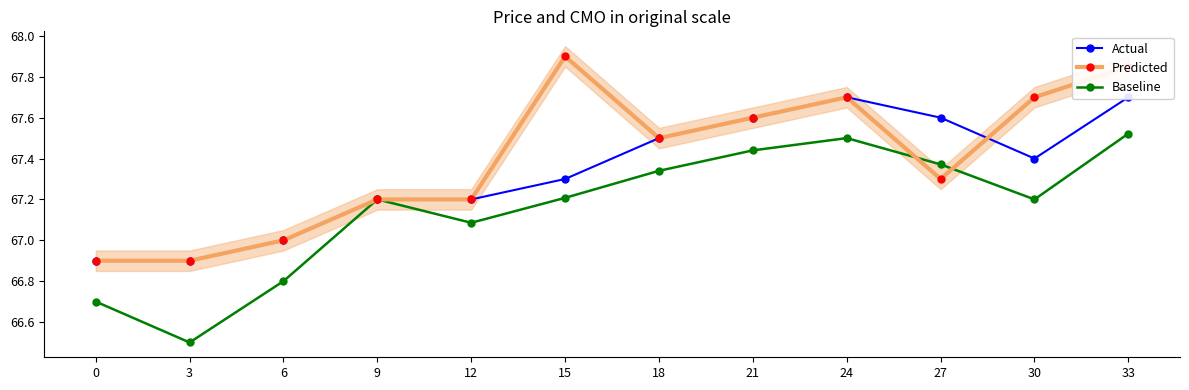

Reading left to right, extract all data points from this chart.

Actual: 66.9	66.9	67.0	67.2	67.2	67.3	67.5	67.6	67.7	67.6	67.4	67.7
Predicted: 66.9	66.9	67.0	67.2	67.2	67.9	67.5	67.6	67.7	67.3	67.7	67.8
Baseline: 66.7	66.5	66.8	67.2	67.1	67.2	67.3	67.4	67.5	67.4	67.2	67.5